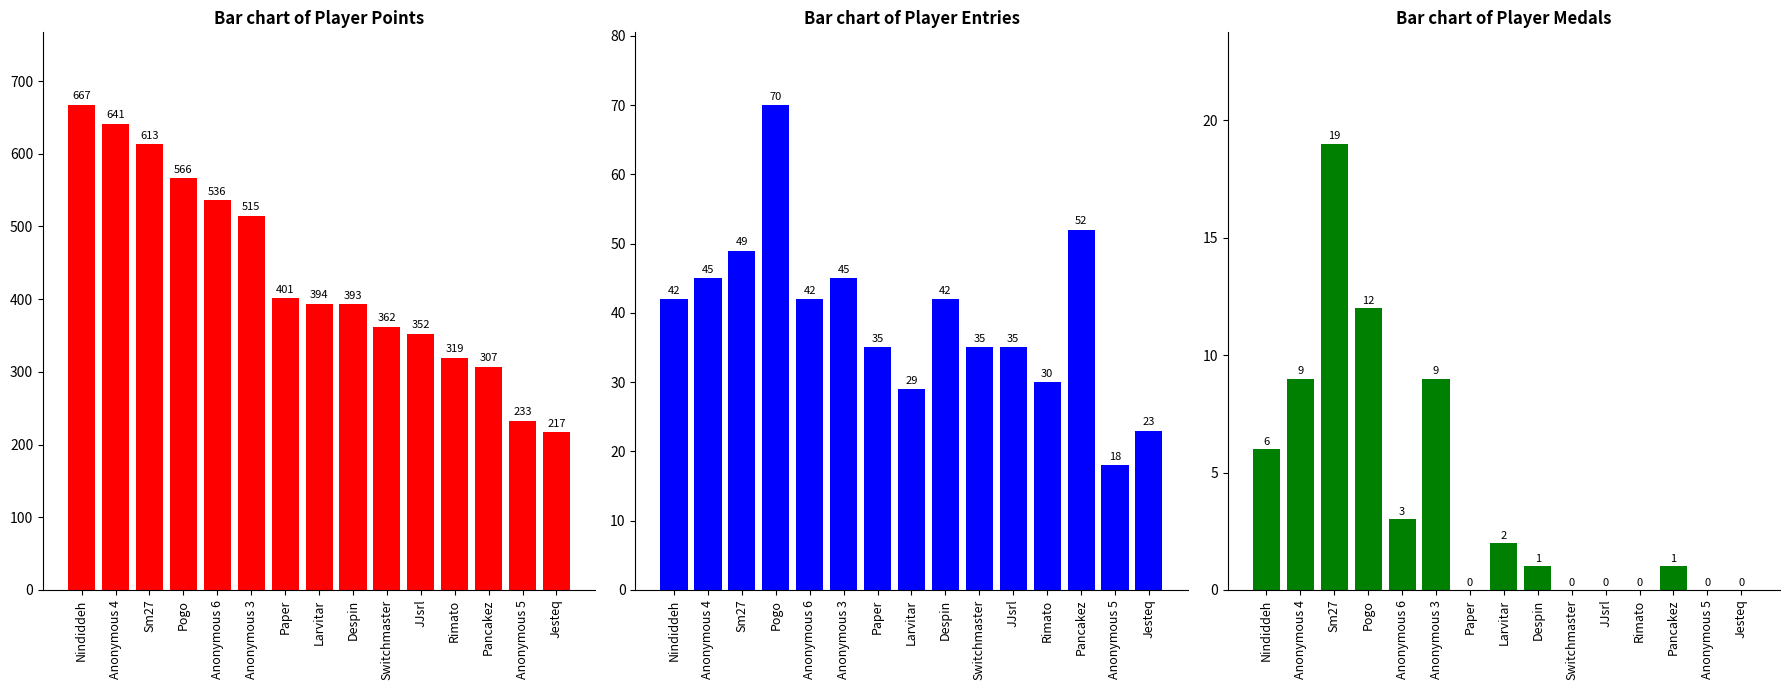

How many data points in Entries are less than 42?

7